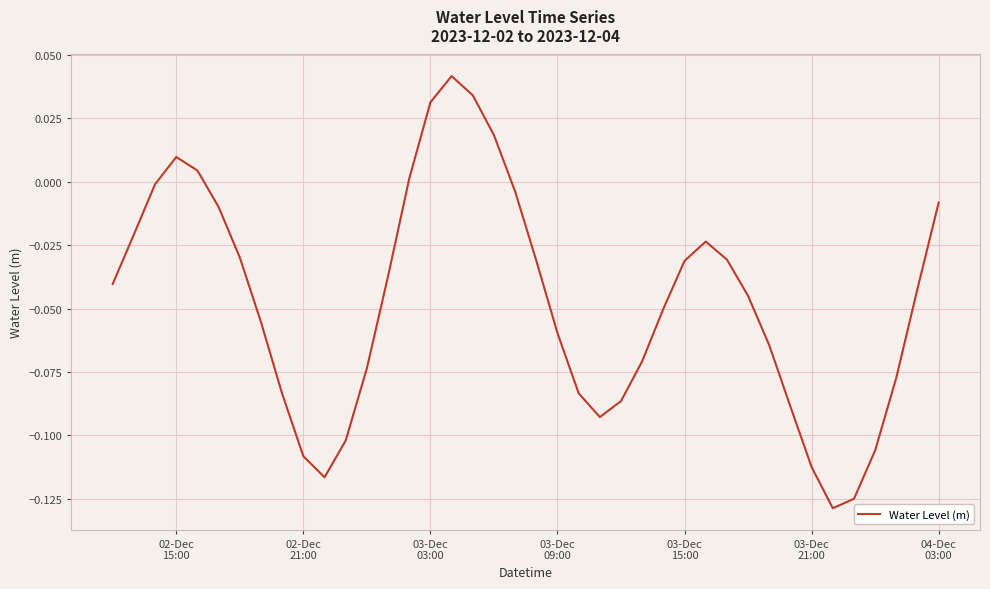

How many lines are shown in the chart?

1